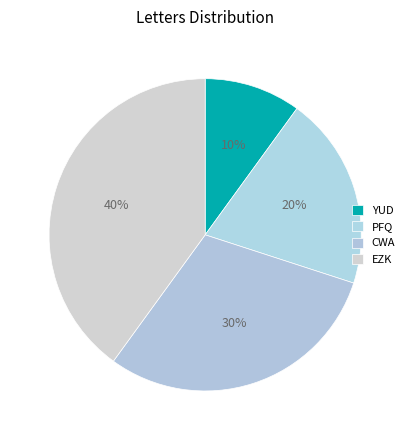

How many segments does this pie chart have?

4